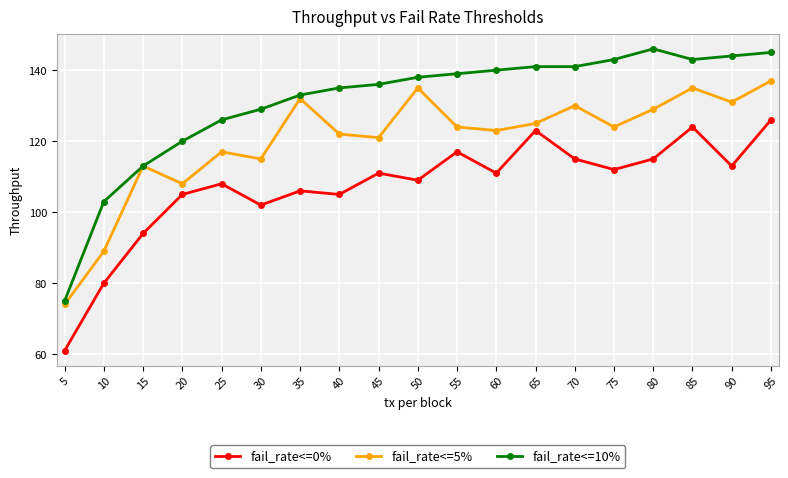

What is the average value of the fail_rate<=5% series?

120